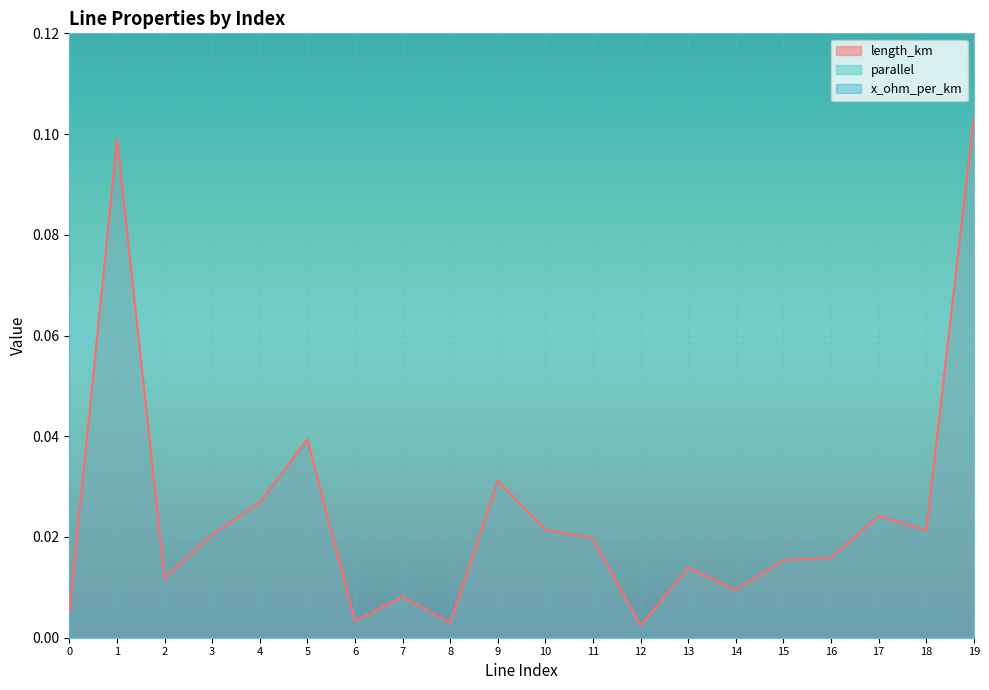

Does the chart display data point markers on the line(s)?

No